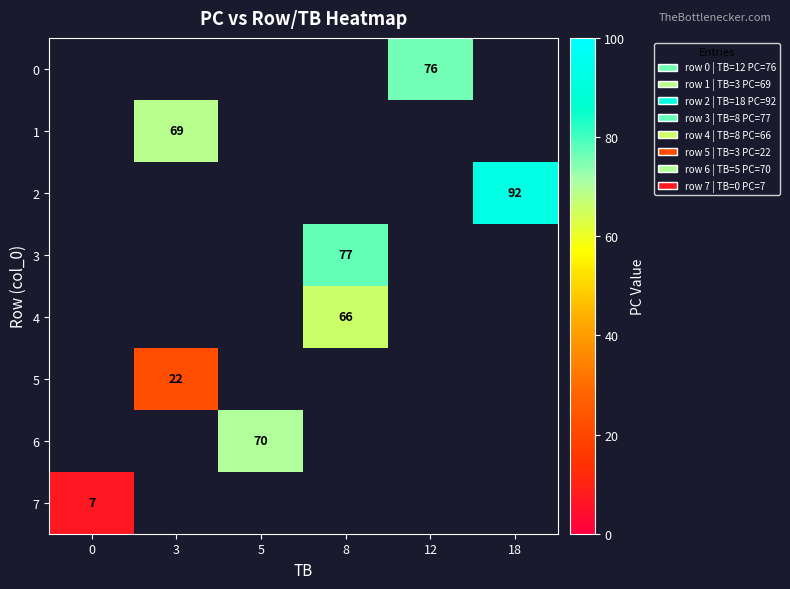

The 6 series shows 27.2 at 5. True or false?

False